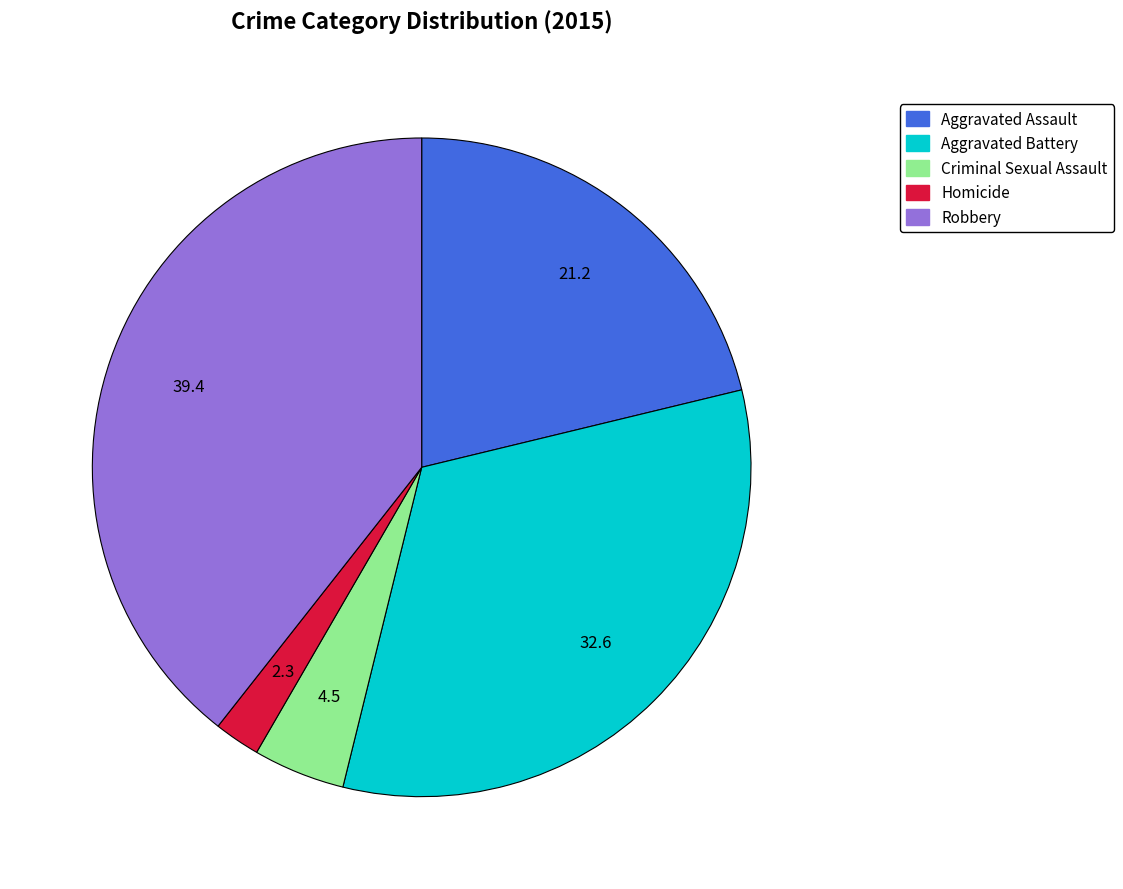

Between Criminal Sexual Assault and Homicide, which is larger?

Criminal Sexual Assault